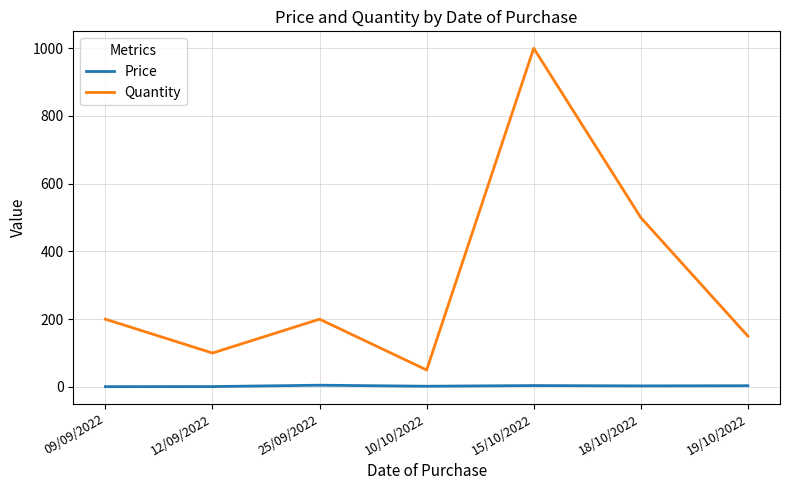

What are all the series names shown in the legend?

Price, Quantity